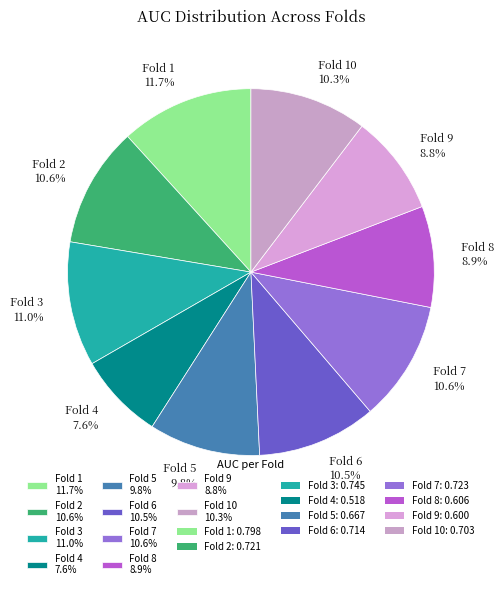

Does Fold 2 10.6% account for over 50% of the chart?

No